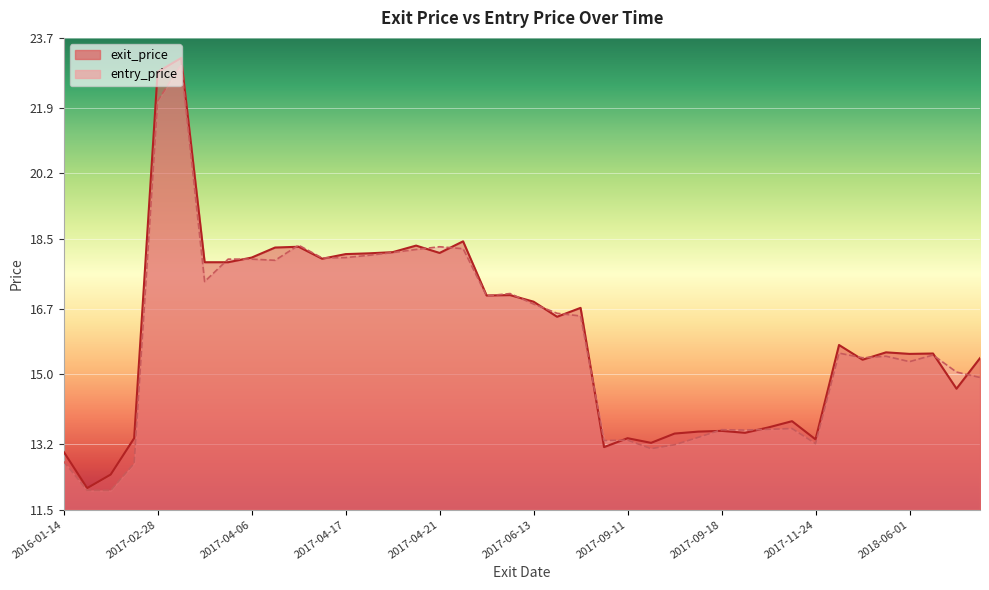

What is the total value across all series at 2017-04-13?

36.0